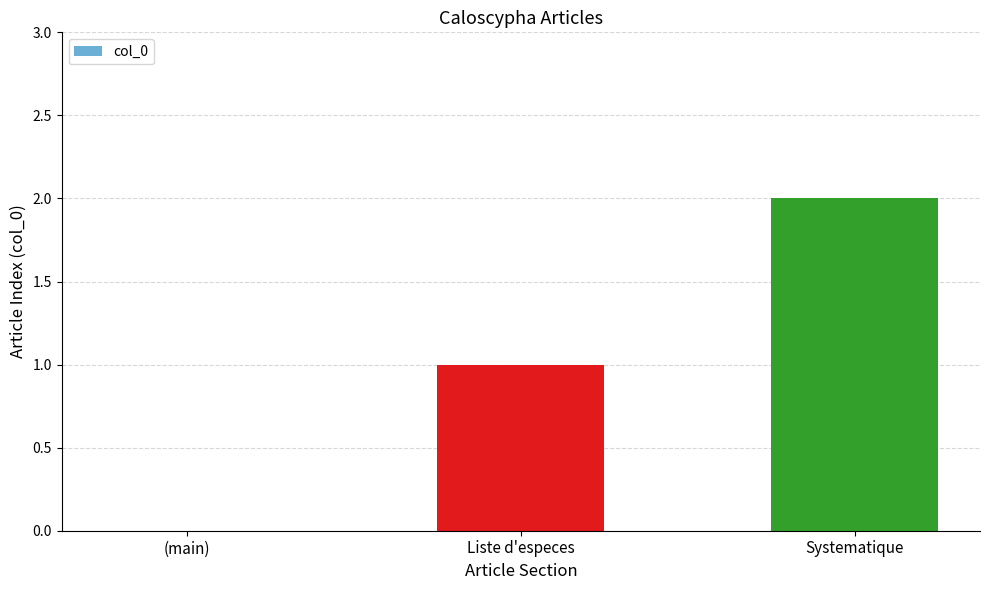

Reading right to left, what are all the values shown in this chart?

Systematique=2	Liste d'especes=1	(main)=0